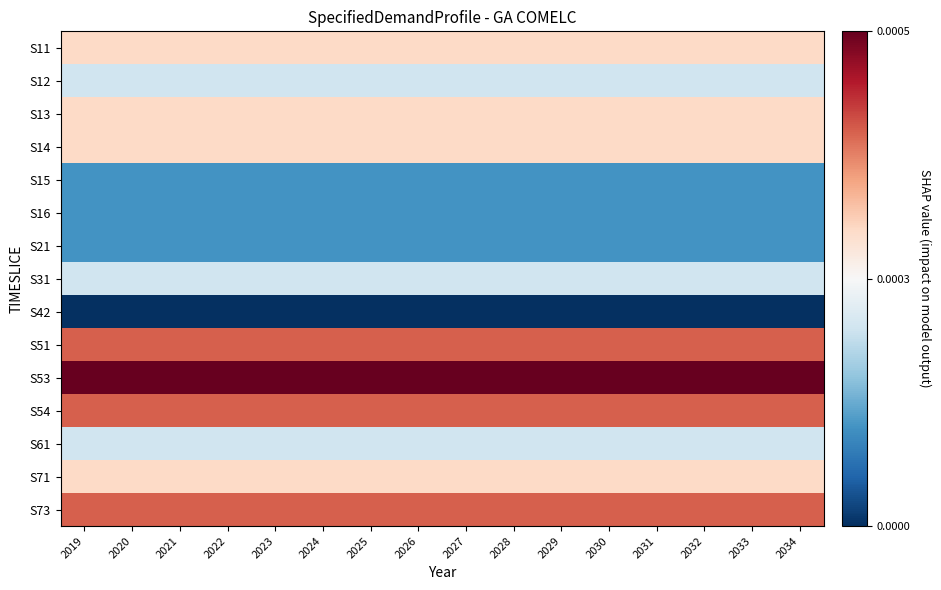

Count the number of data series in this chart.

15